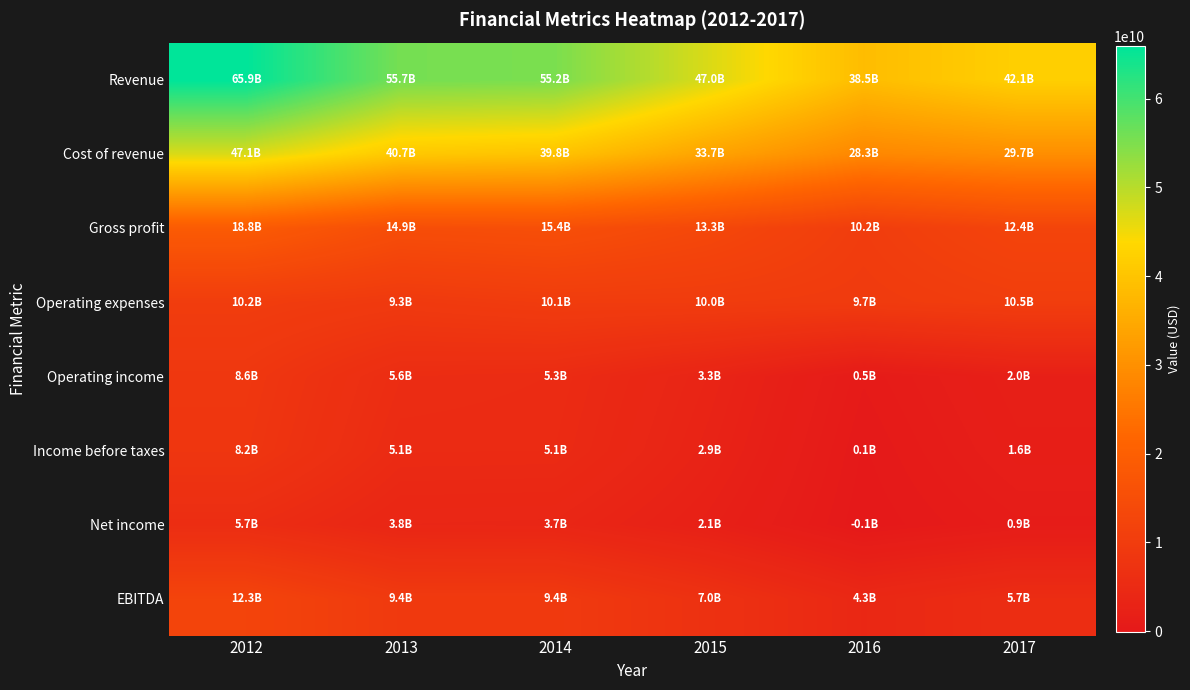

What is the difference between the highest and lowest values at 2012?

60194000000